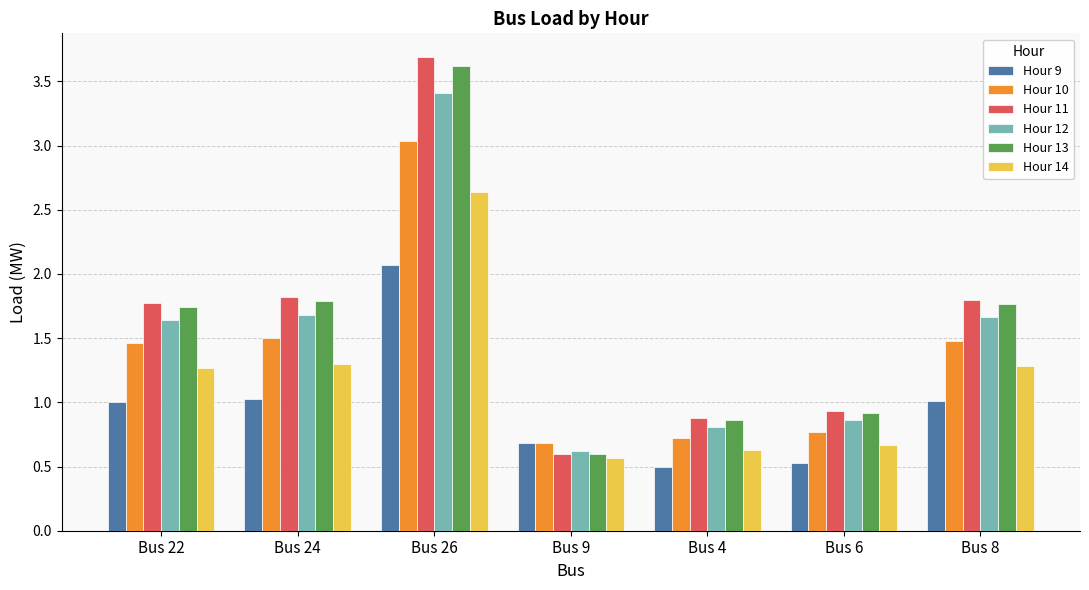

What is the difference between the highest and lowest values at Bus 8?

0.8